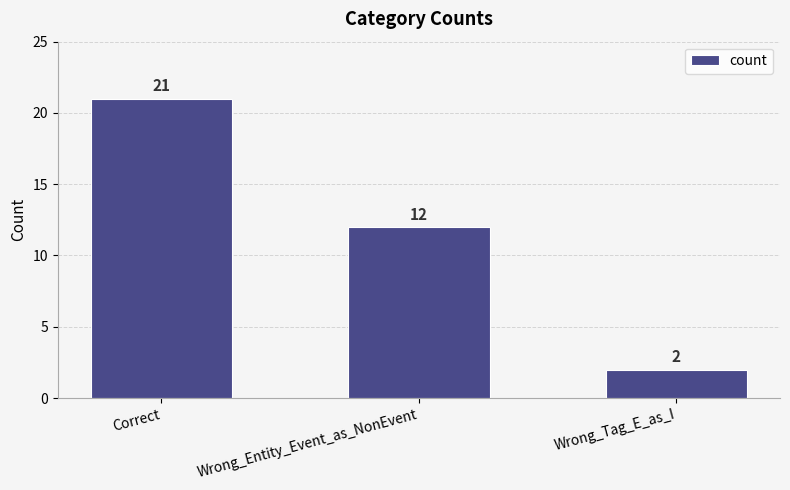

What value does the data have at Wrong_Entity_Event_as_NonEvent, to the nearest 10?

10